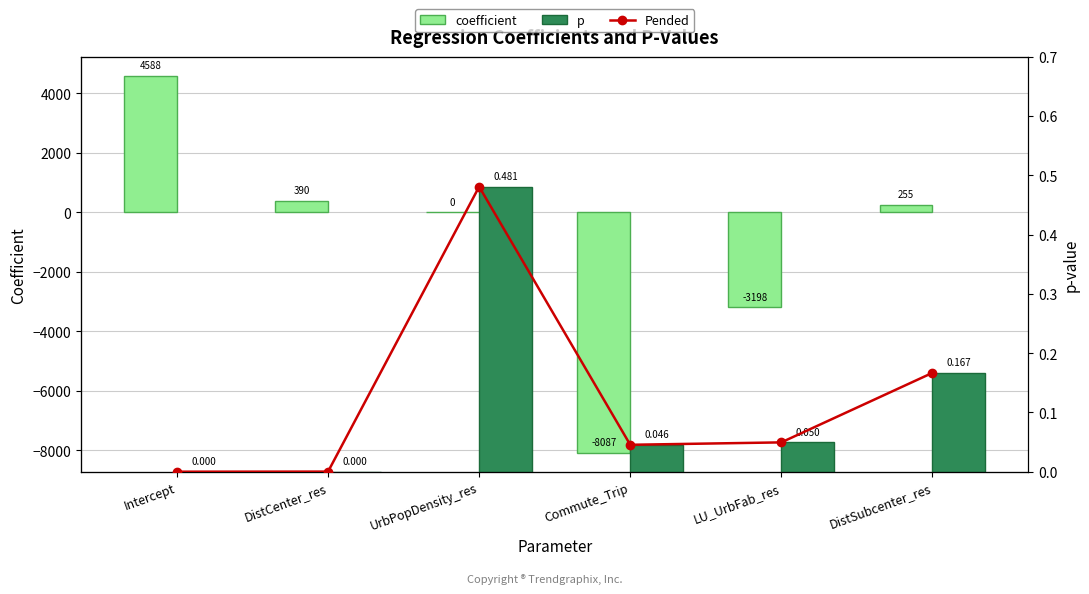

What is the label of the 4th bar from the left?

Commute_Trip